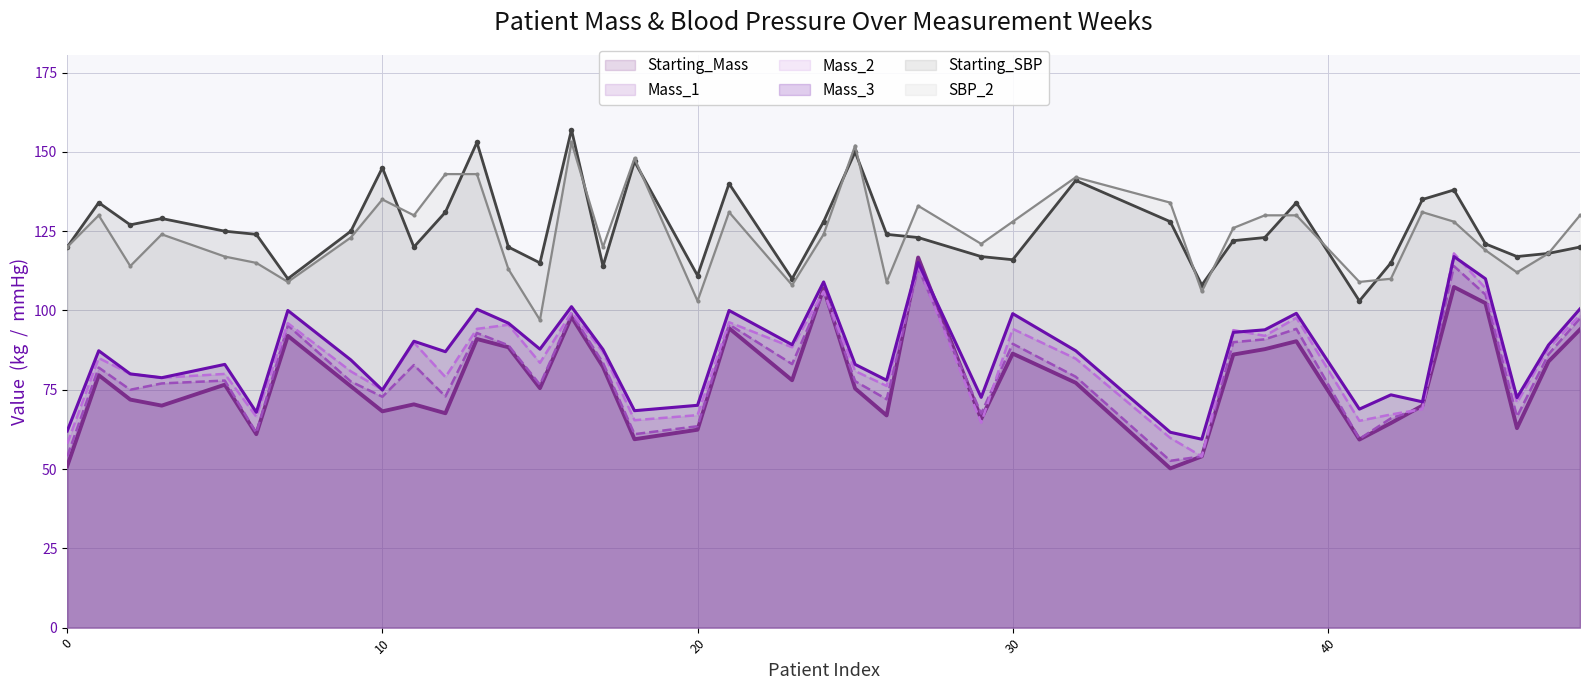

What is the approximate value of Mass_1 at 27?

113.4